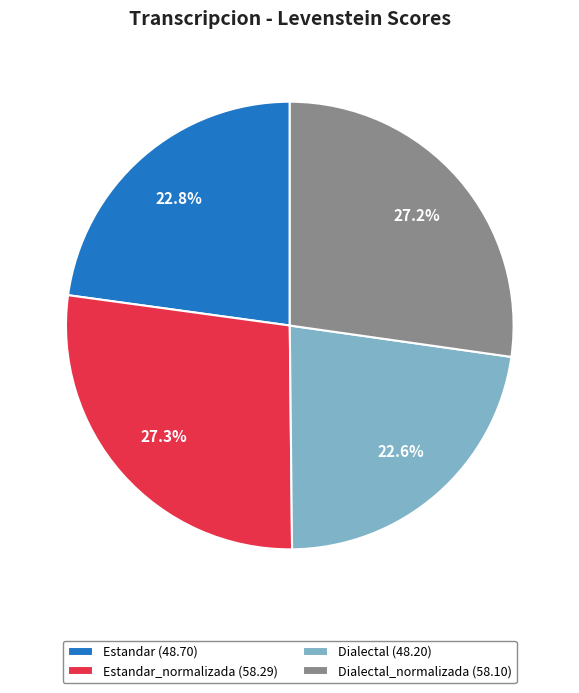

Count the number of slices in the pie.

4